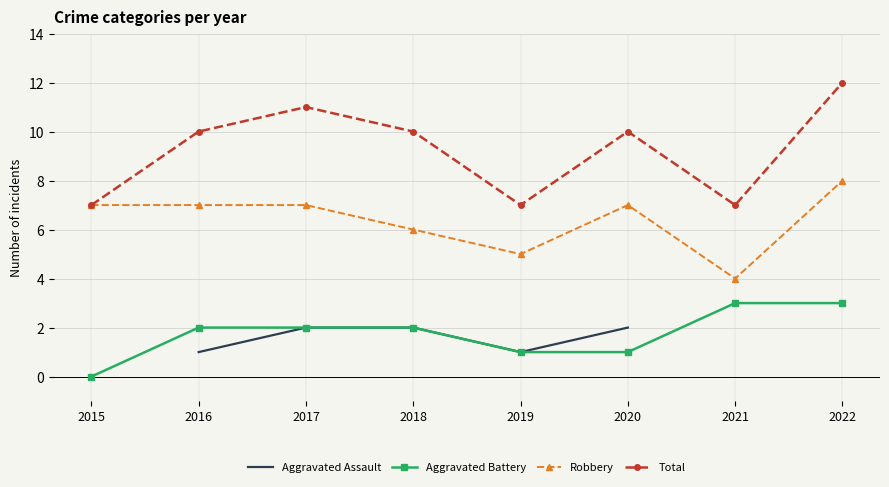

Which has a higher value, 2021 or 2015?

2015